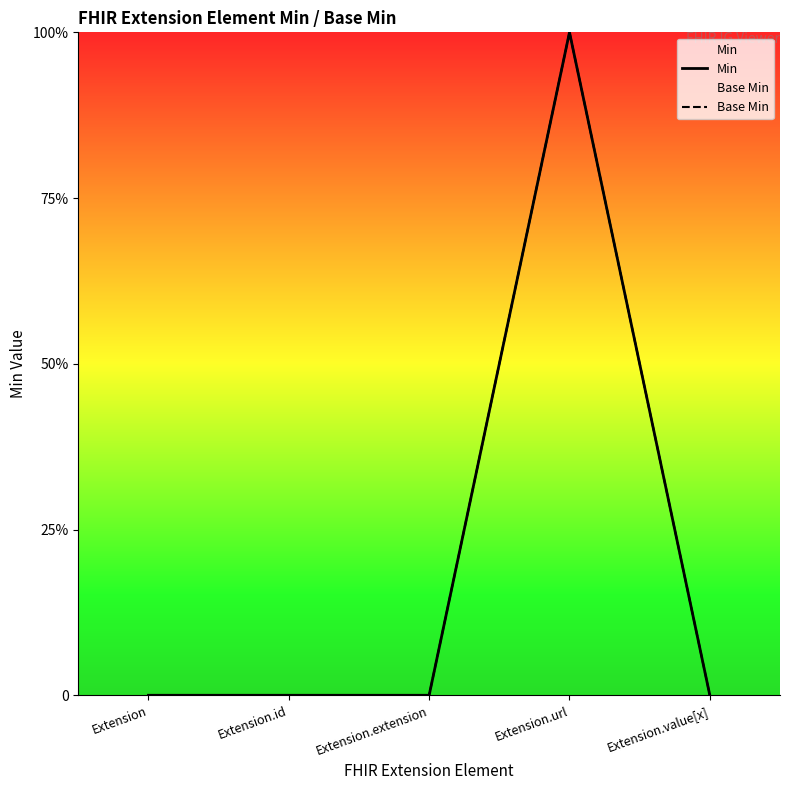

Is it true that Min equals 0 at Extension.value[x]?

True